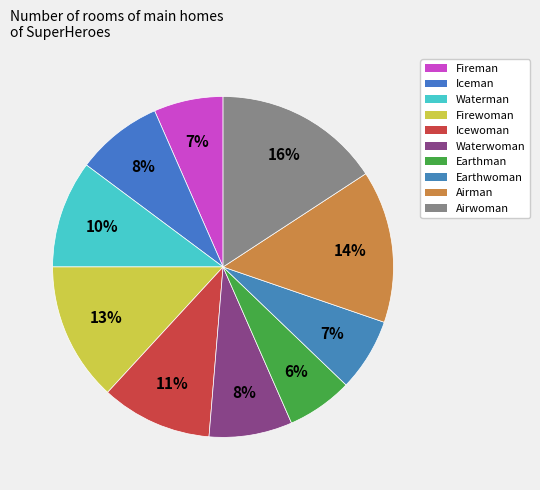

Which slice is the largest?

Airwoman